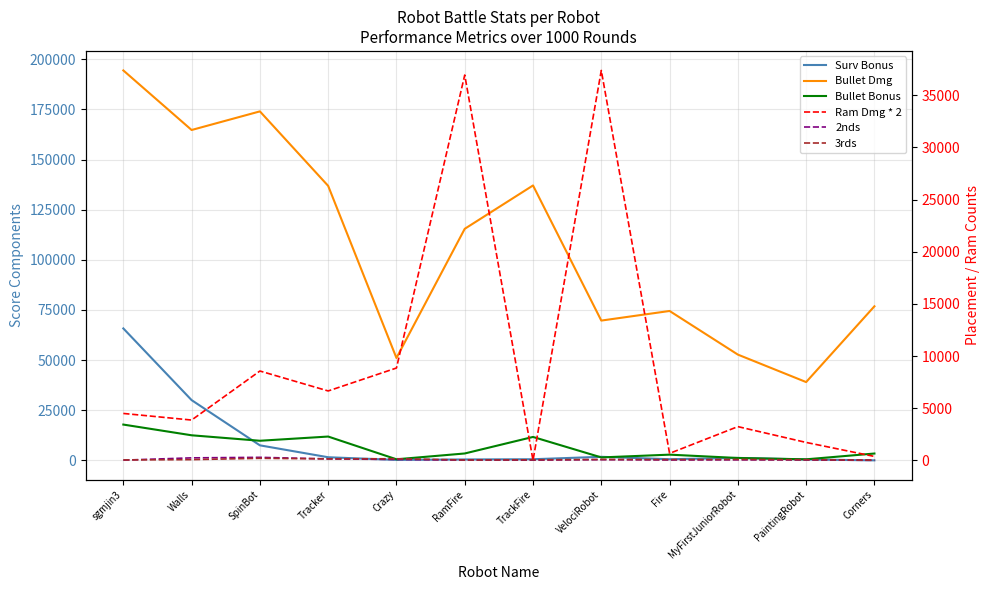

At which category does 2nds reach its first local valley?

TrackFire